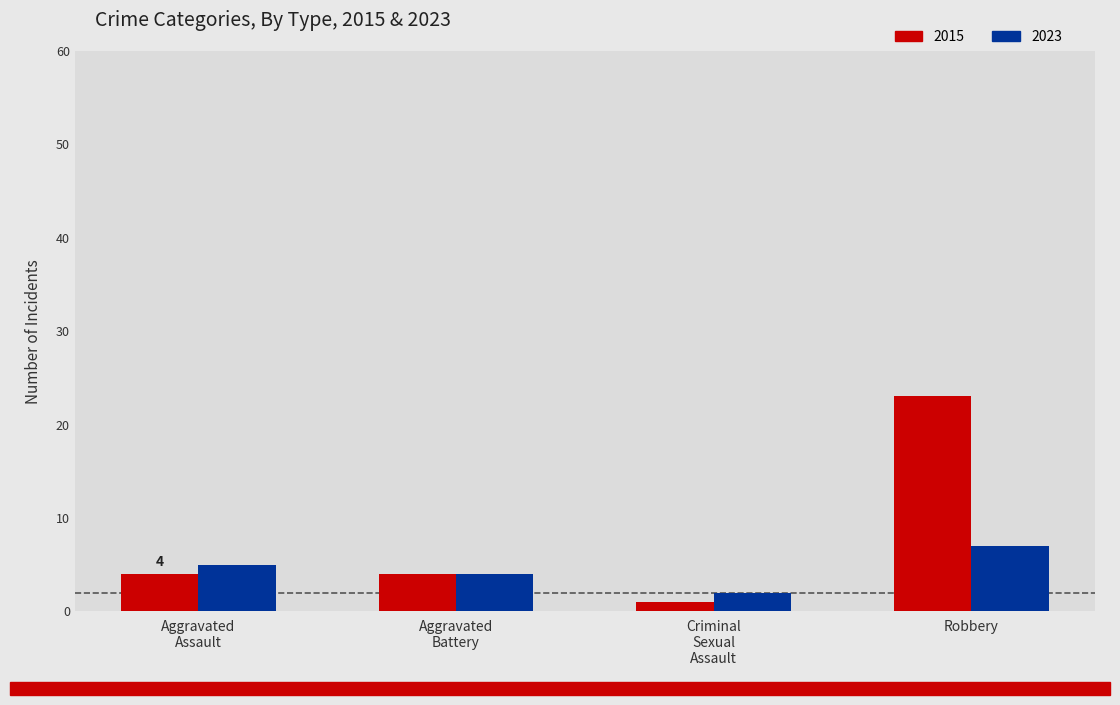

At which category is the sum across all series the highest?

Robbery